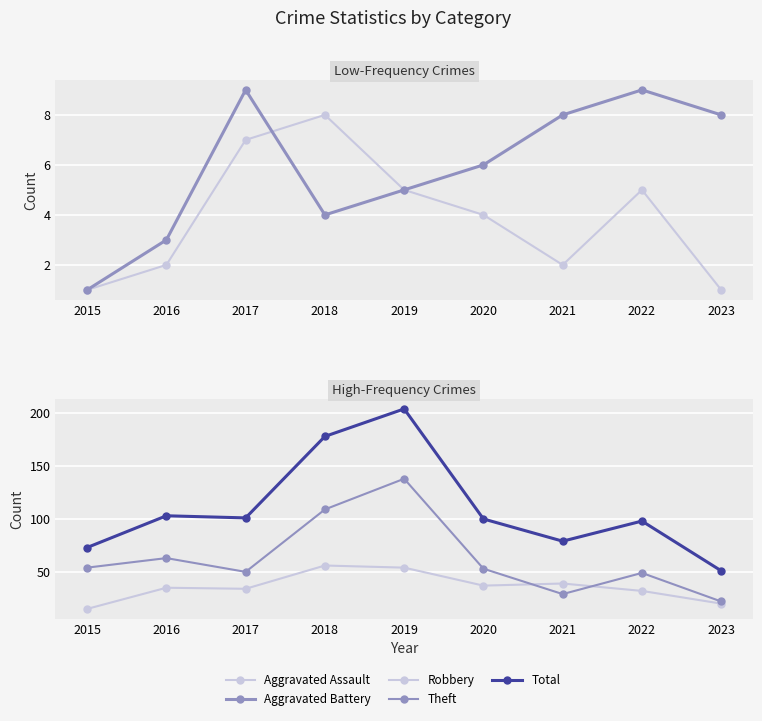

True or false: Theft and Robbery cross at least once.

True